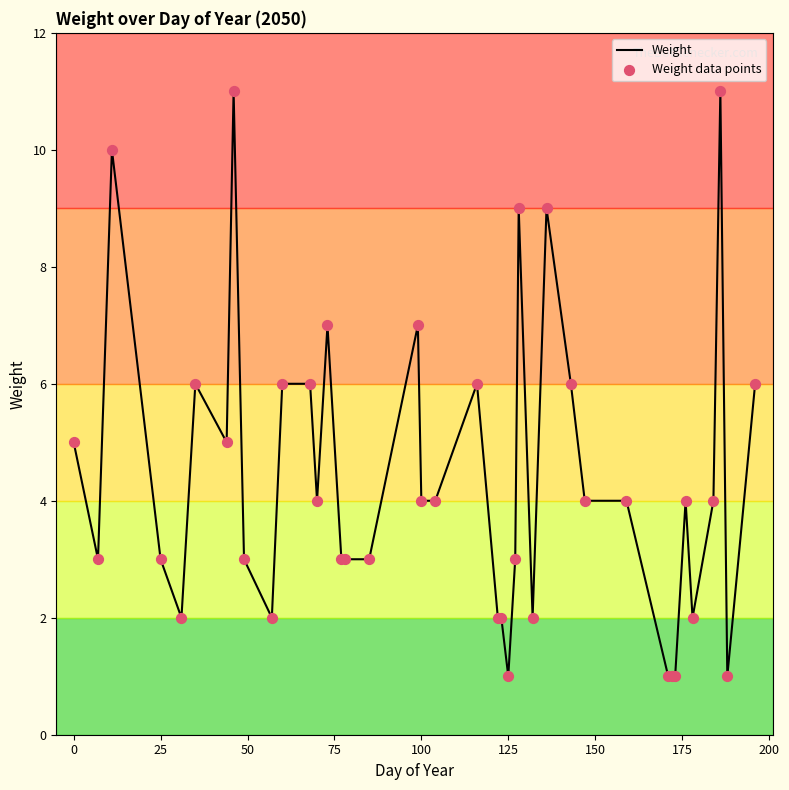

What is the greatest value displayed?

11